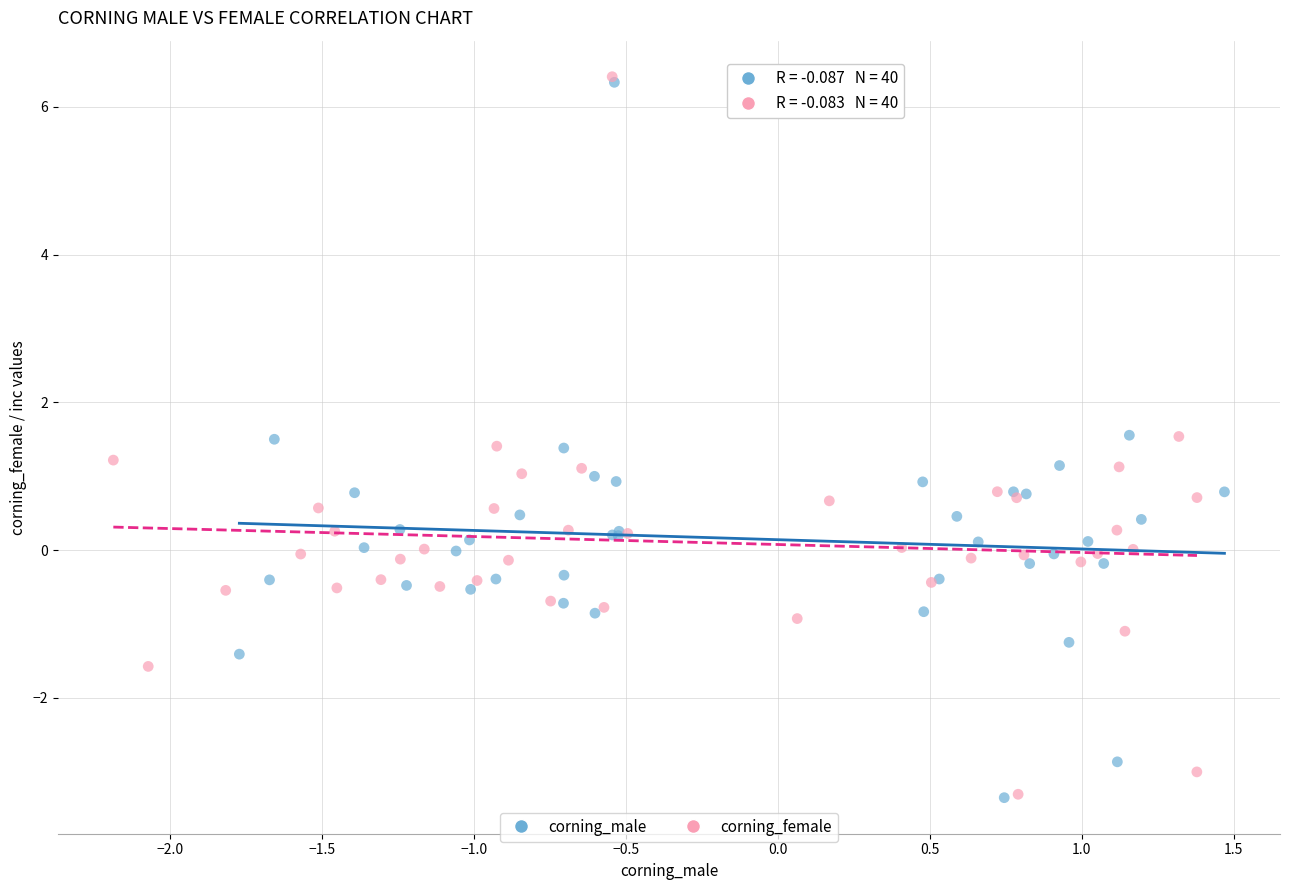

Which series has the largest Y range (max minus min)?

corning_female